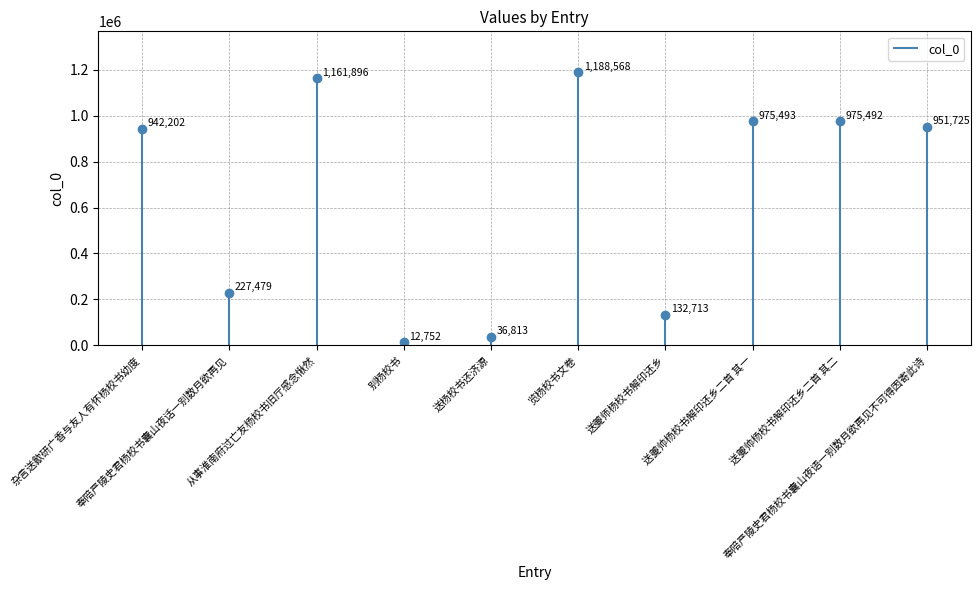

Is this an area chart (filled region under the line)?

No